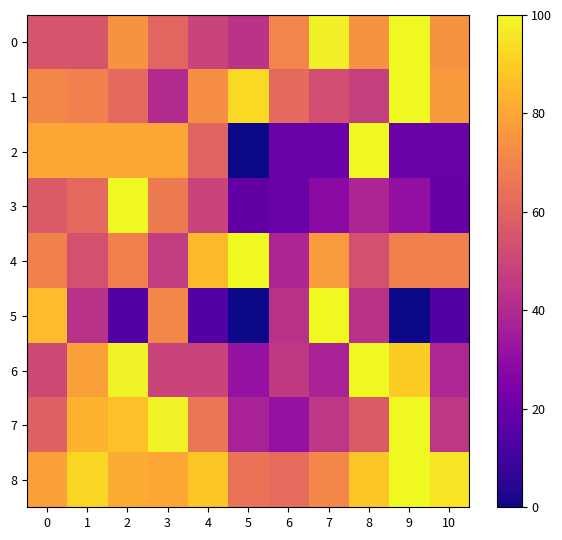

What is the maximum value shown in the chart?

100.0